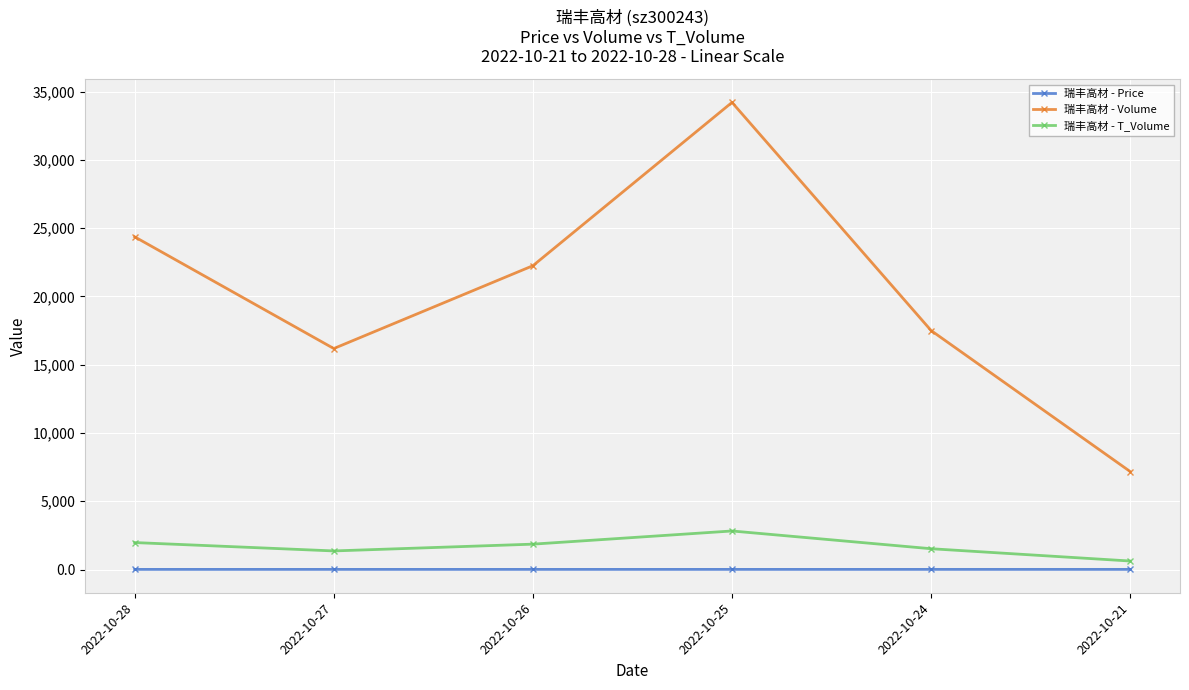

Which label corresponds to the largest value in the chart?

2022-10-25